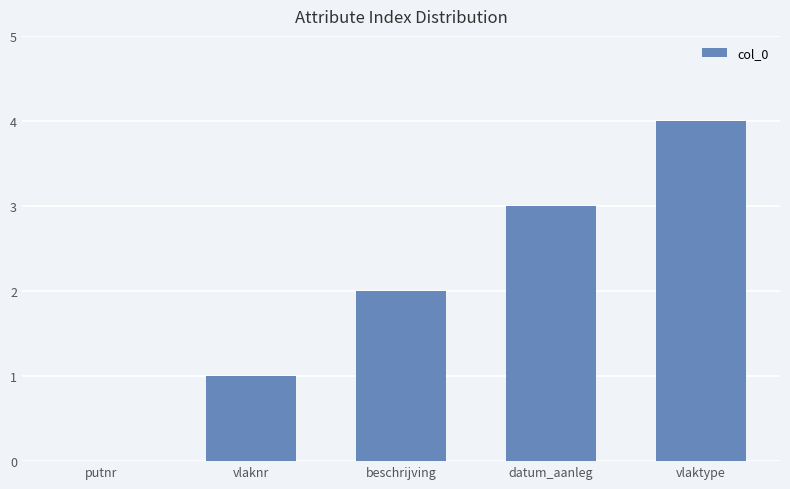

What is the change in value from vlaknr to beschrijving?

+1